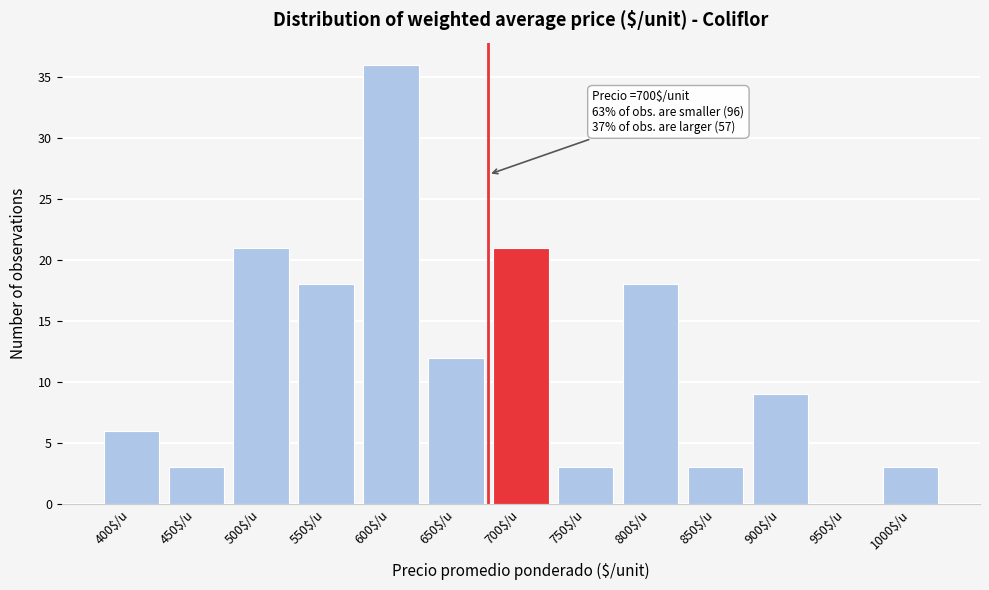

What is the sum of all values?

153